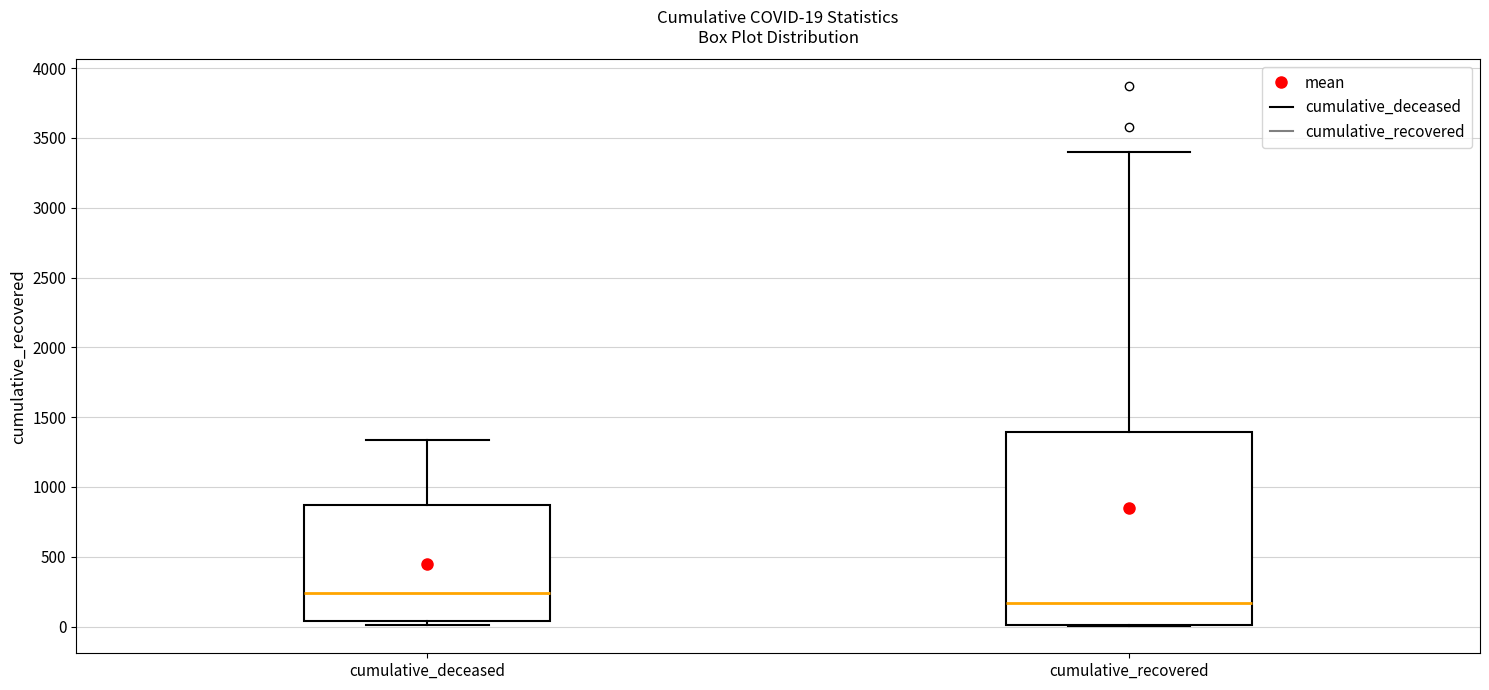

Comparing the boxes themselves (not the whiskers), which one is the tallest?

cumulative_recovered